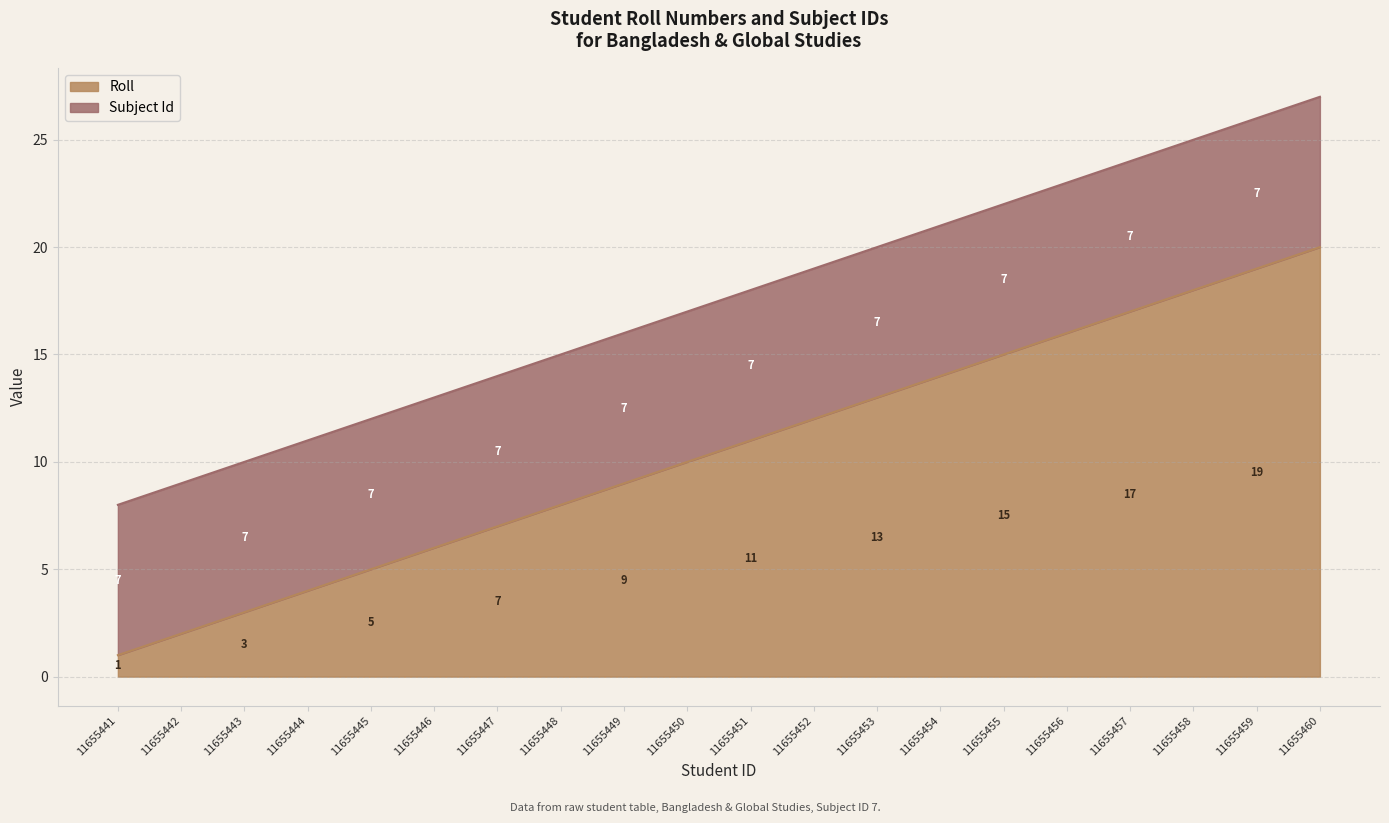

Where is the data nearest to the value 10?

11655450